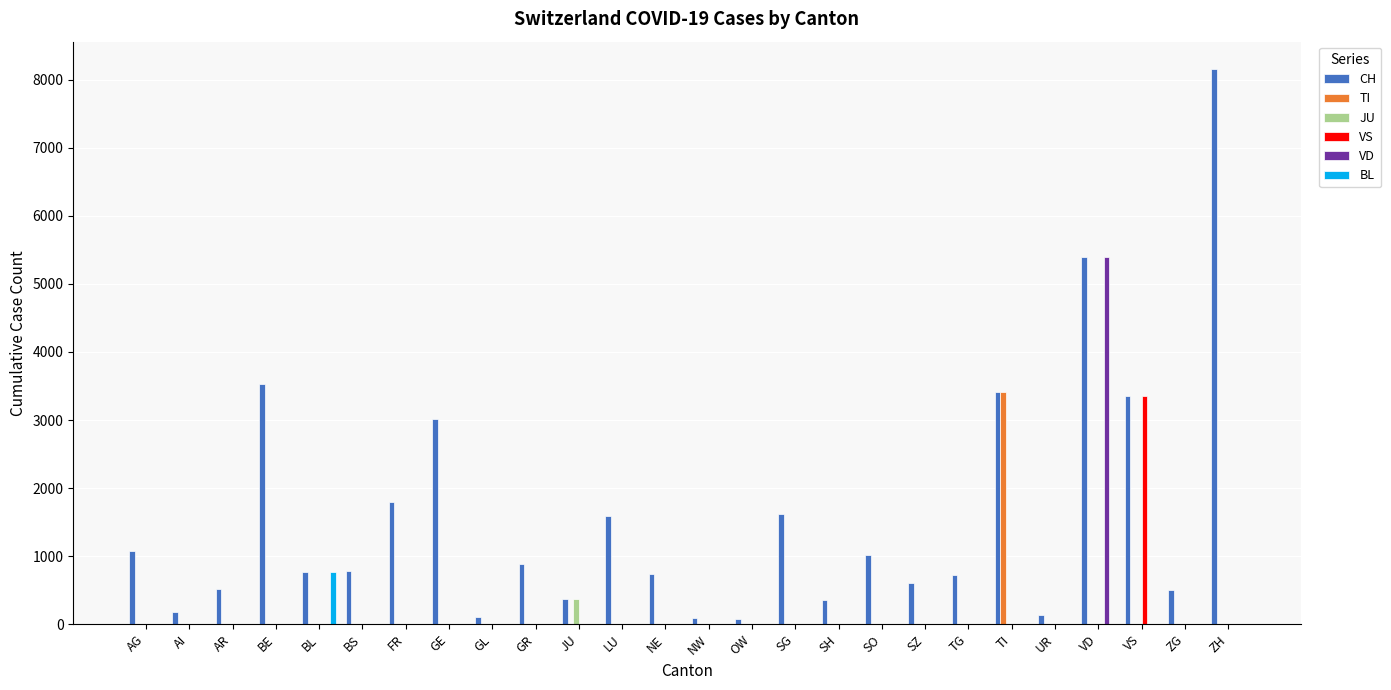

What are all the series names shown in the legend?

CH, TI, JU, VS, VD, BL